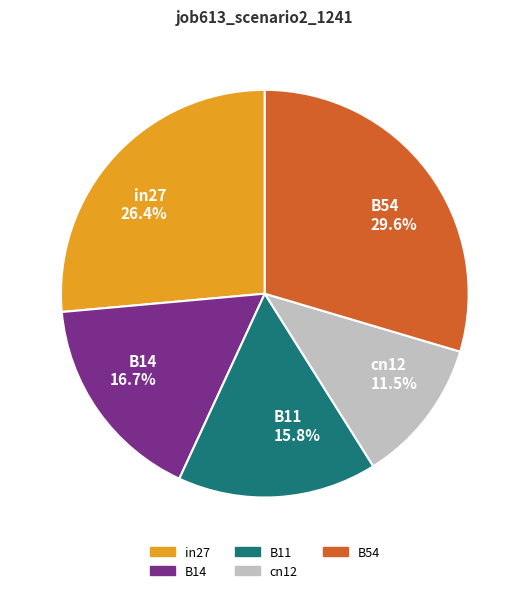

The B11 slice represents 11% of the pie. True or false?

False